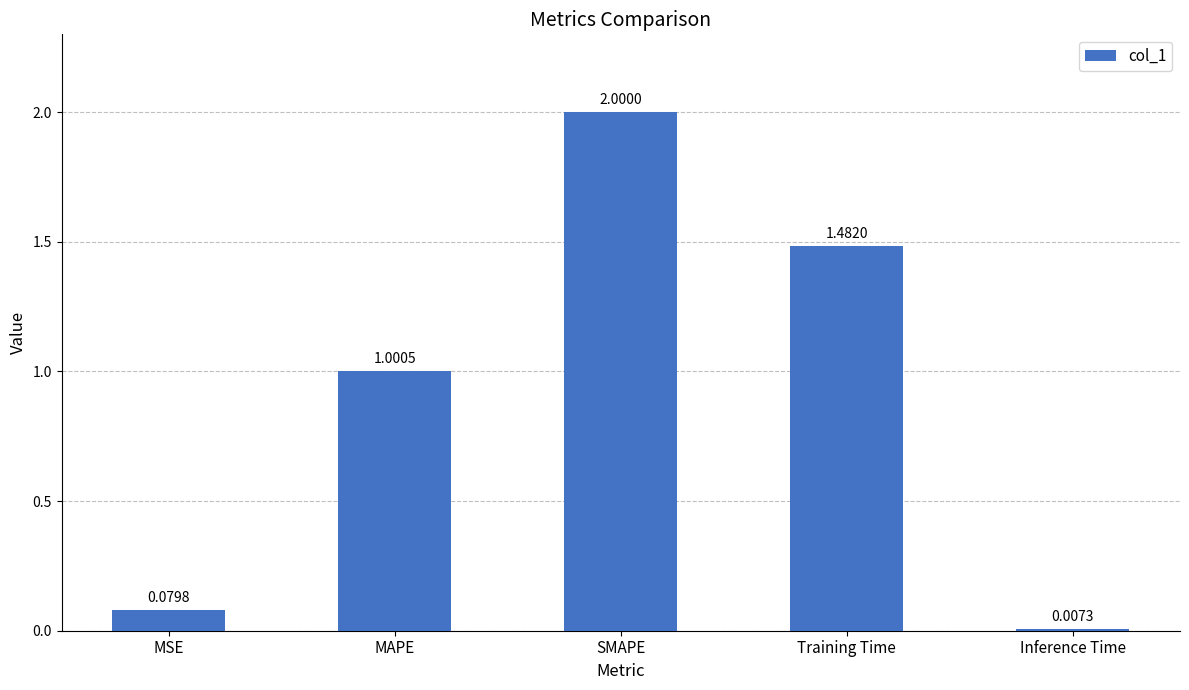

Are the bars horizontal?

No